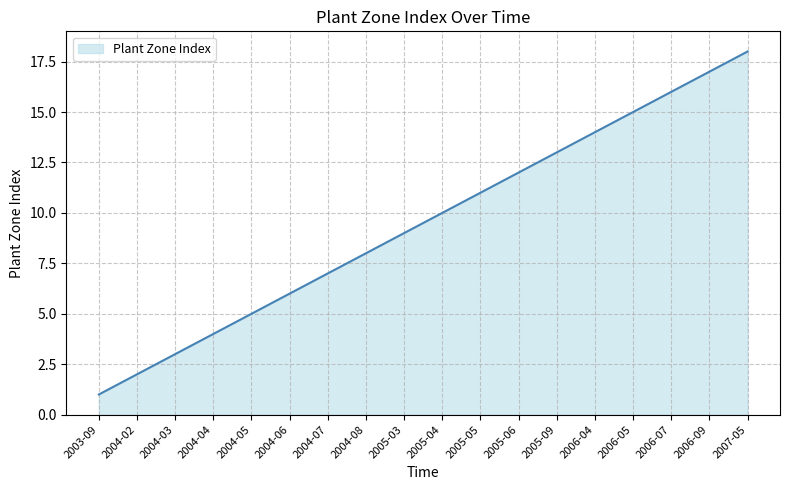

What is the approximate value at 2005-06?

12